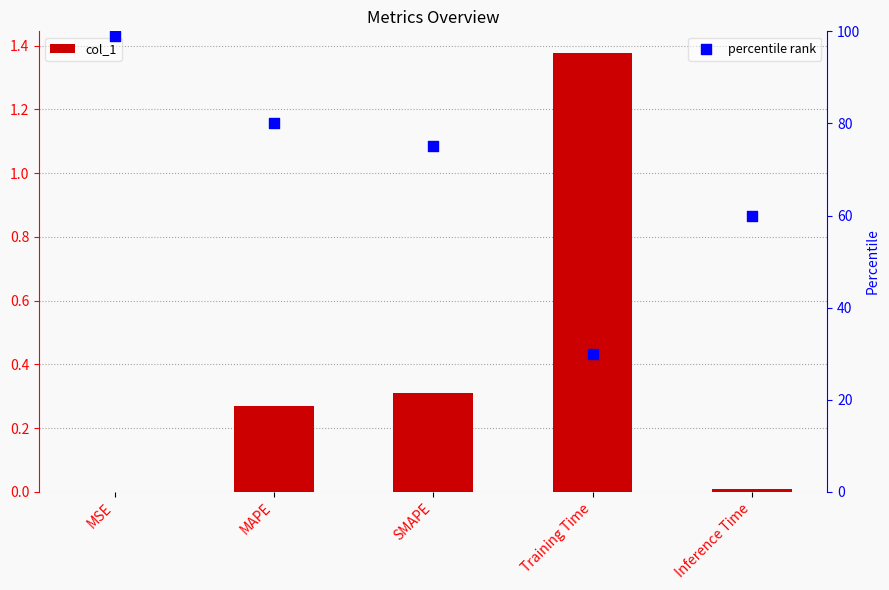

Is the value of percentile rank at SMAPE greater than the value of col_1 at SMAPE?

Yes